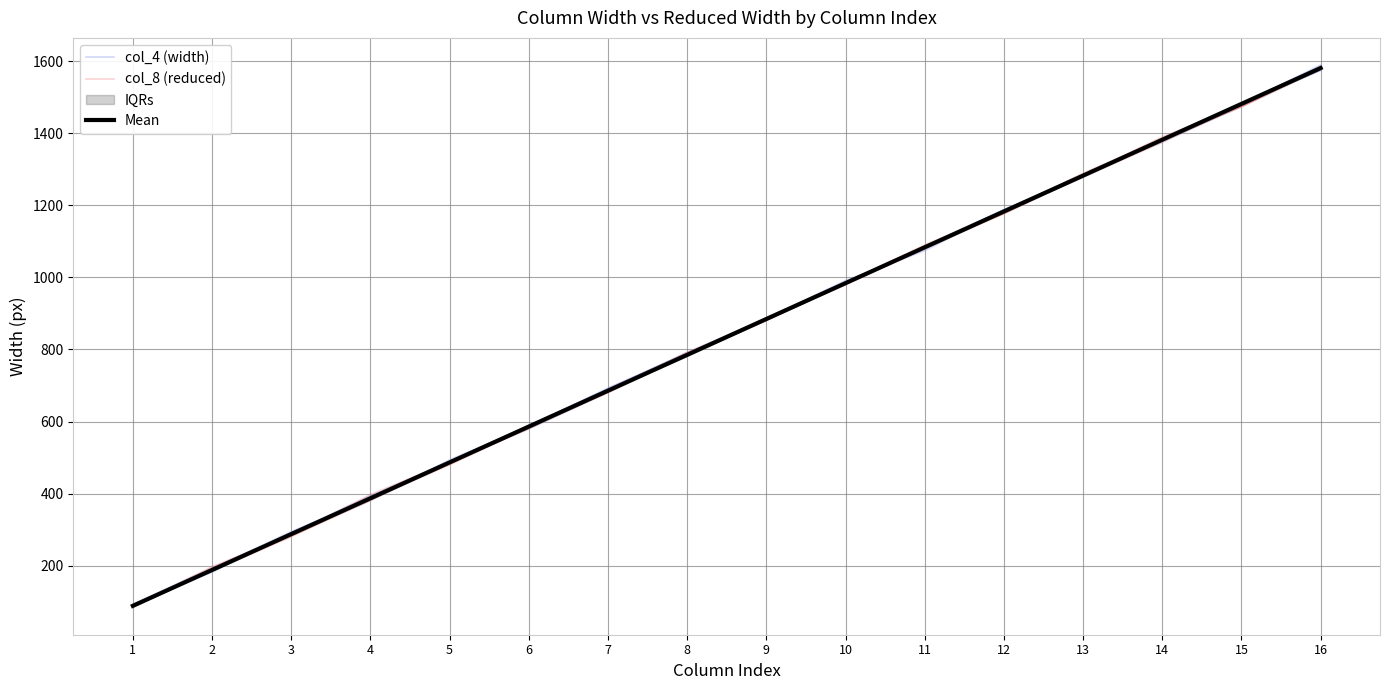

Is it true that col_4 (width) equals 244.0 at 11?

False